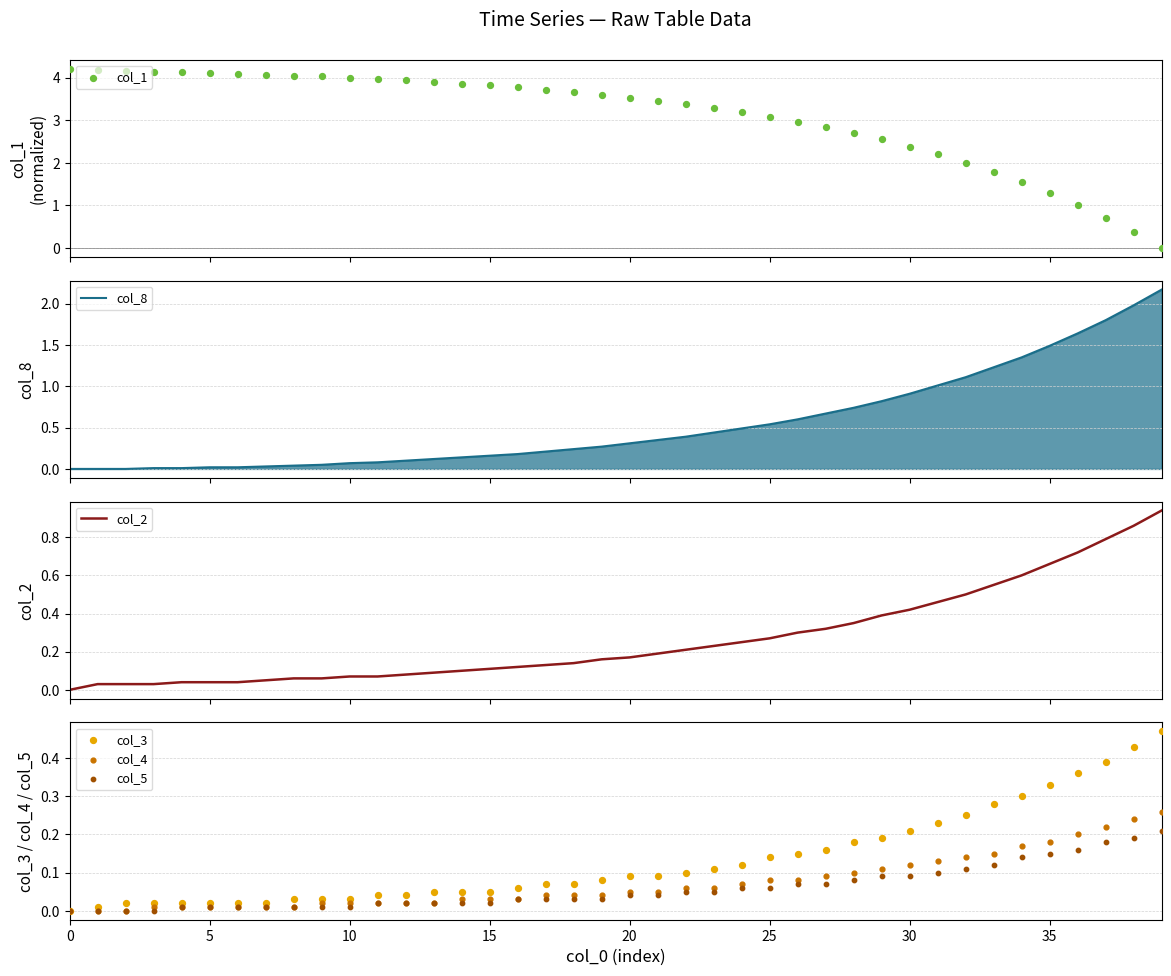

Which series contains the lowest Y value?

col_1